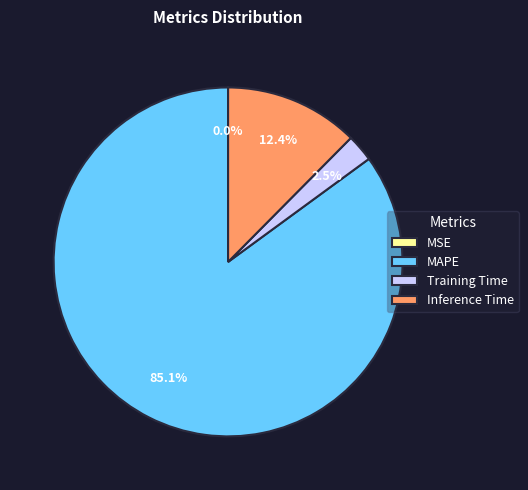

To the nearest percent, what is the average slice percentage?

25%